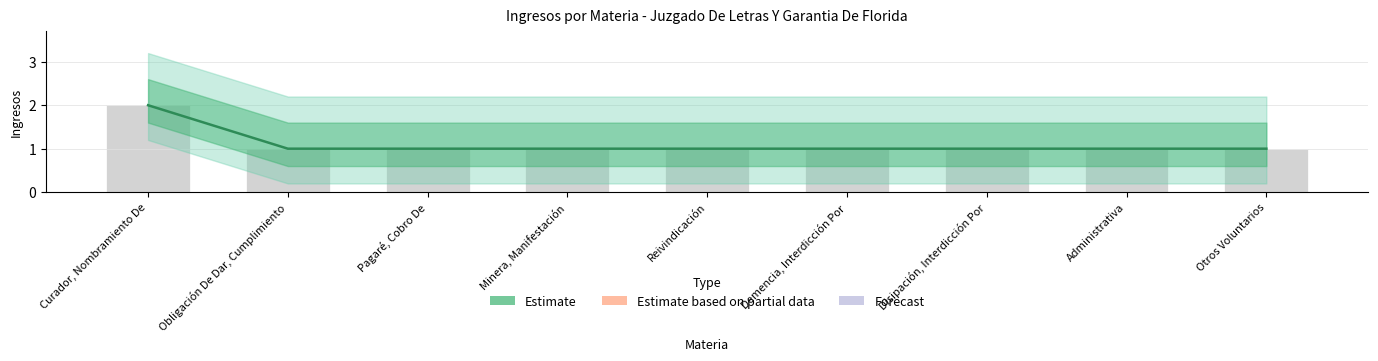

What is the label of the 8th bar from the right?

Obligación De Dar, Cumplimiento